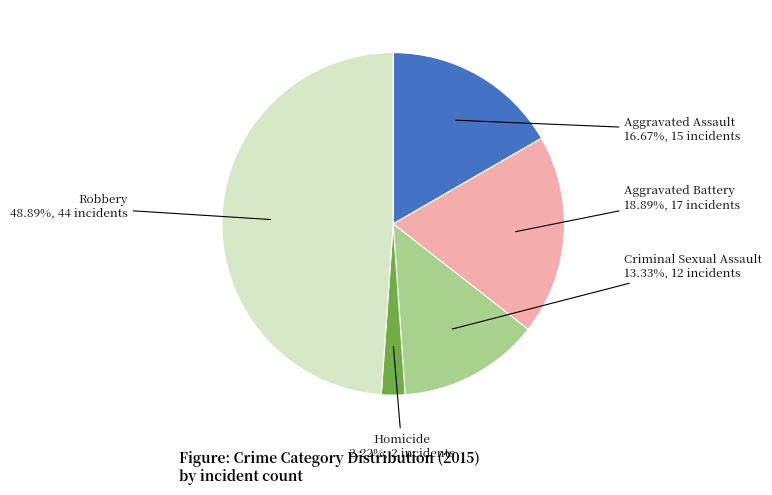

Is there a majority slice in this chart?

No